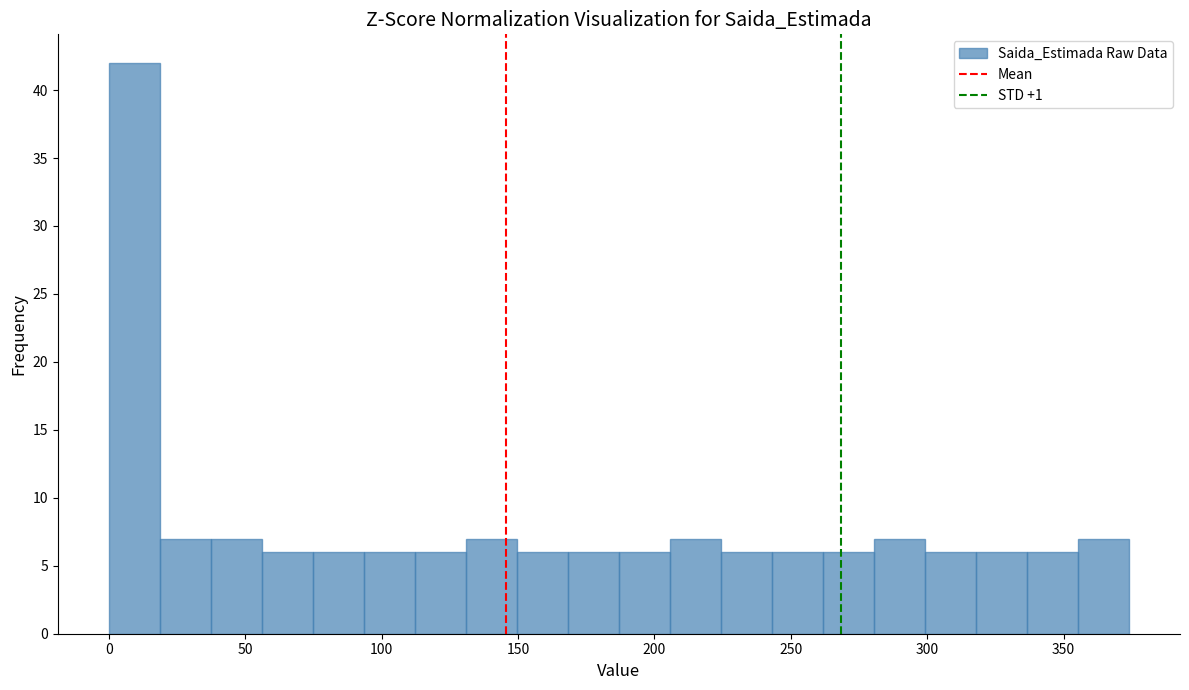

Around what value on the x-axis is the tallest bar? Give the approximate position of its centre, as read against the axis.

10